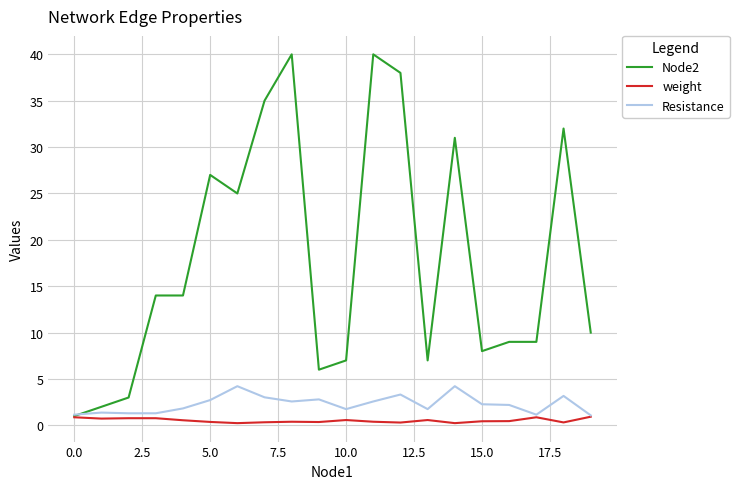

List the series in order of their peak value, lowest first.

weight, Resistance, Node2